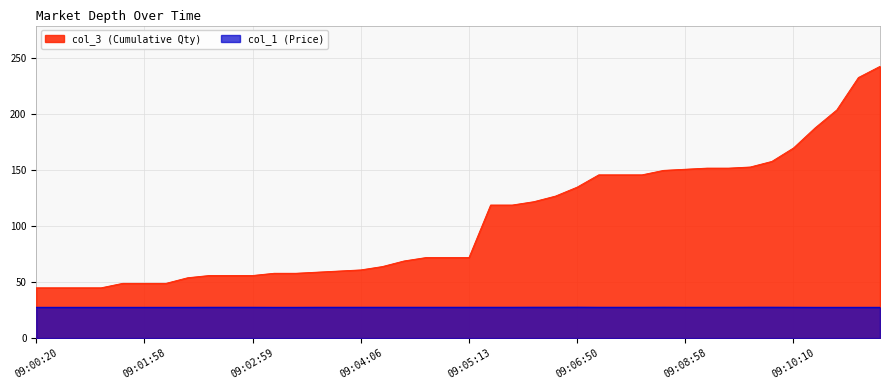

Reading right to left, what are all the values shown in this chart?

col_3: 243.0	233.0	204.0	188.0	170.0	158.0	153.0	152.0	152.0	151.0	150.0	146.0	146.0	146.0	135.0	127.0	122.0	119.0	119.0	72.0	72.0	72.0	69.0	64.0	61.0	60.0	59.0	58.0	58.0	56.0	56.0	56.0	54.0	49.0	49.0	49.0	45.0	45.0	45.0	45.0
col_1: 27.5	27.5	27.5	27.5	27.6	27.6	27.6	27.6	27.6	27.6	27.6	27.6	27.6	27.6	27.6	27.6	27.6	27.6	27.6	27.6	27.6	27.6	27.6	27.6	27.6	27.6	27.6	27.5	27.5	27.6	27.6	27.6	27.5	27.5	27.5	27.5	27.5	27.5	27.5	27.5